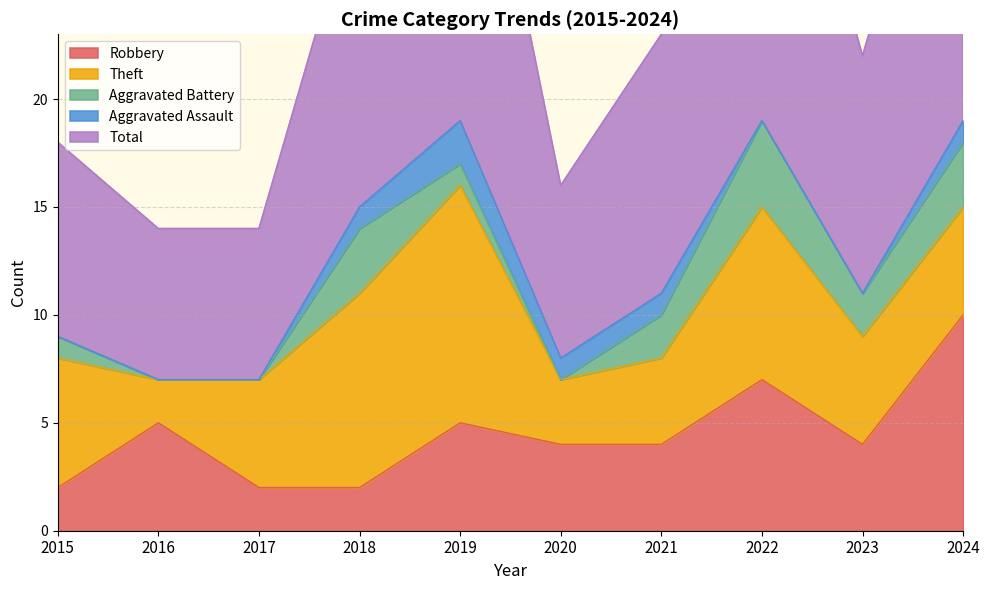

Which category has the lowest value in the Aggravated Battery series?

2016